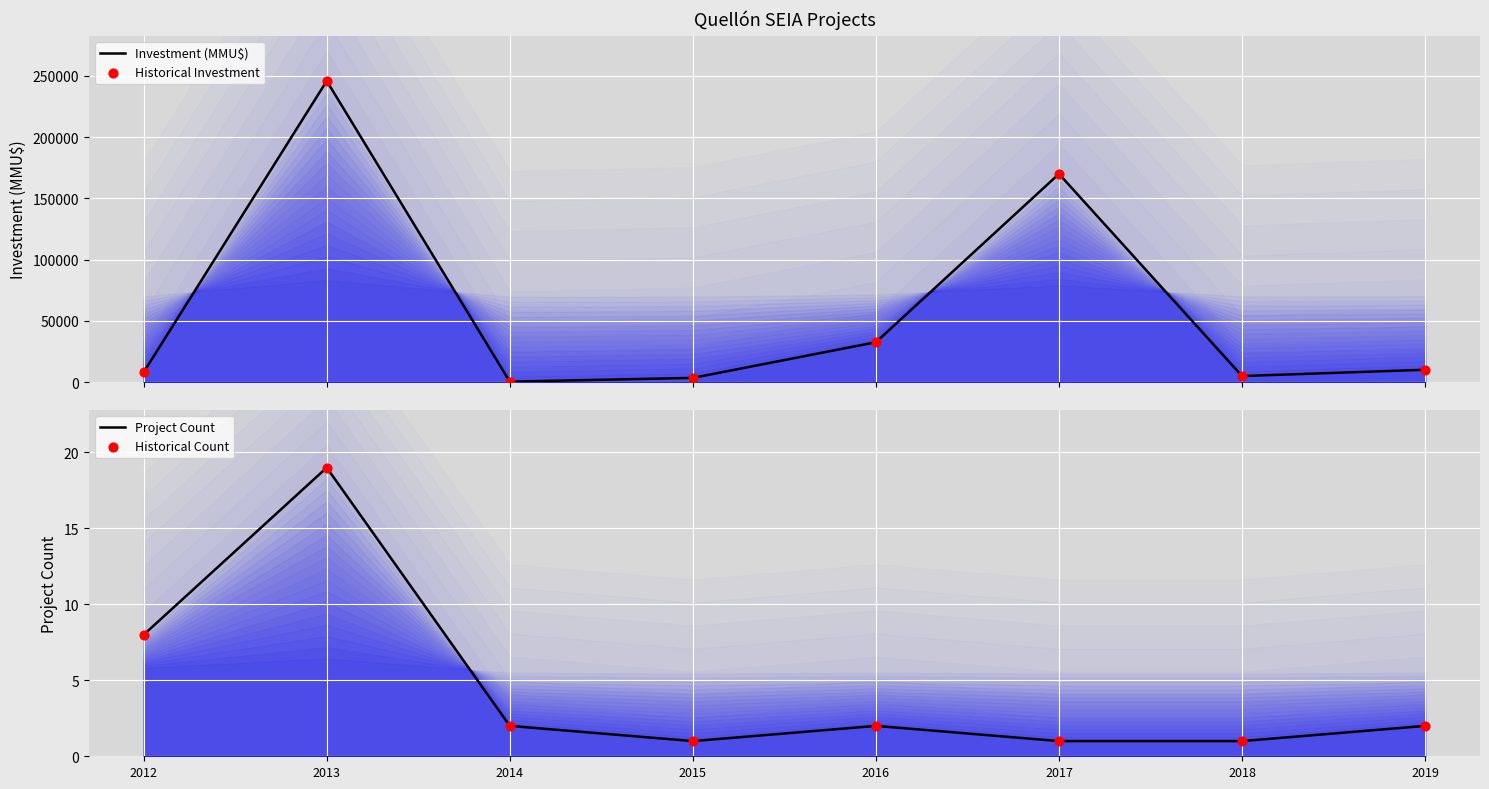

At which category is the sum across all series the highest?

2013